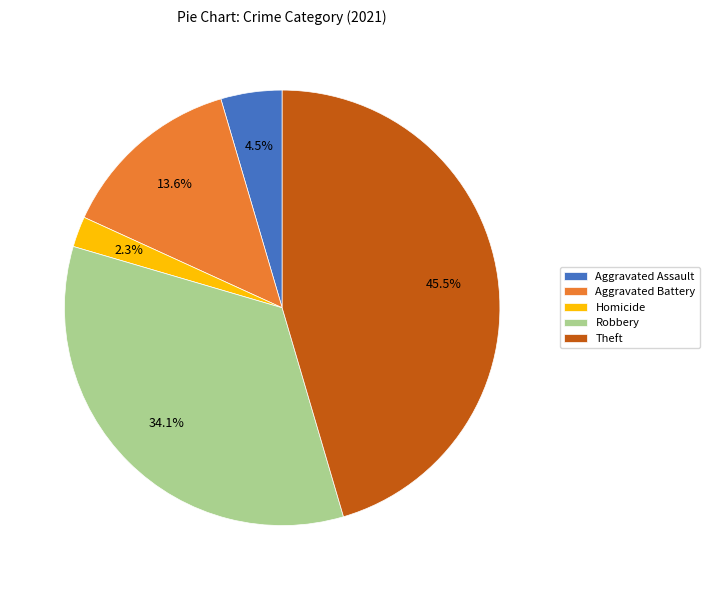

Rank the categories by value from highest to lowest.

Theft, Robbery, Aggravated Battery, Aggravated Assault, Homicide